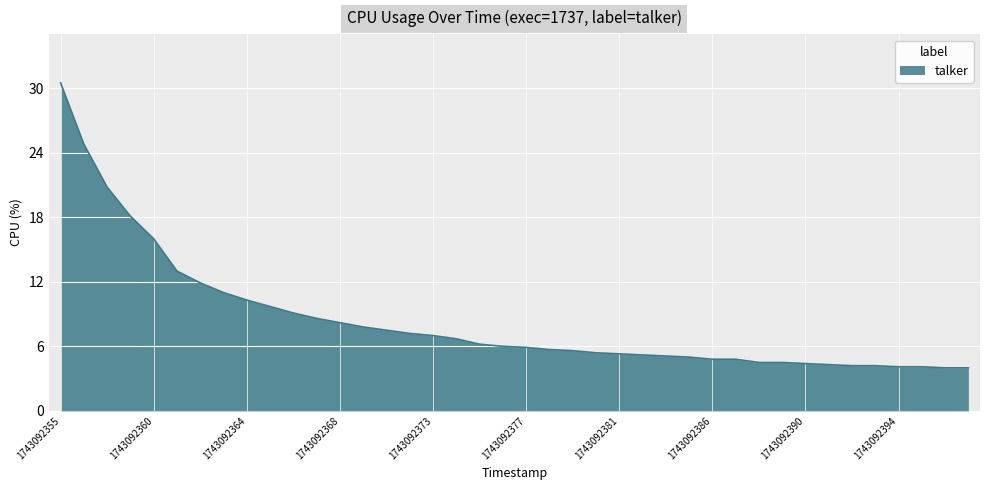

What is the maximum value shown in the chart?

30.5